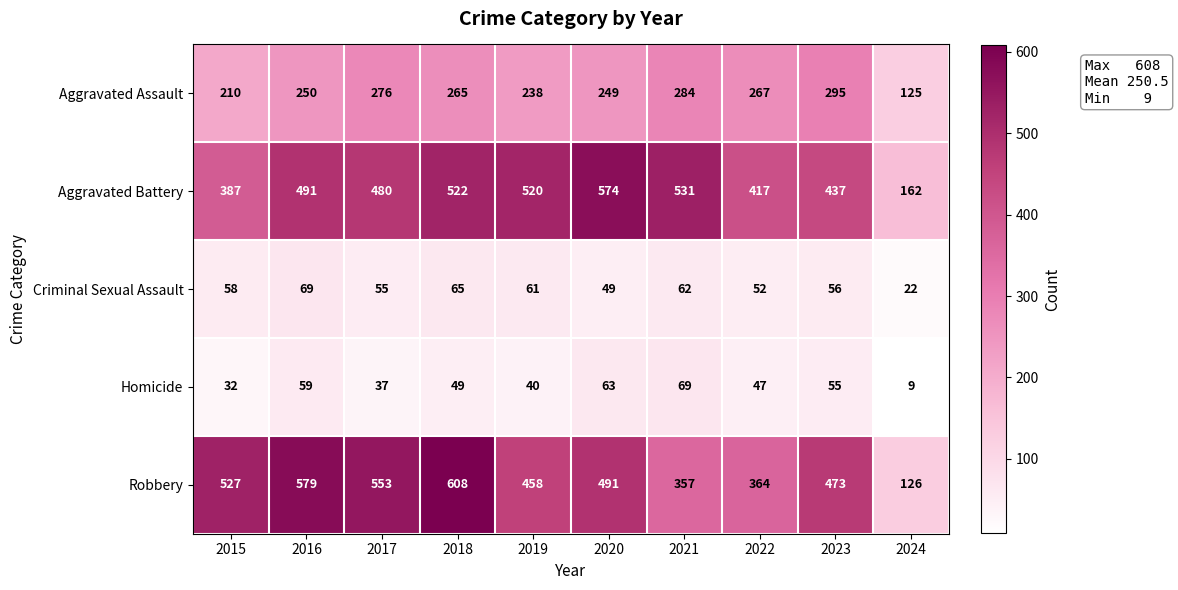

At which label is Aggravated Battery closest to 368?

2015